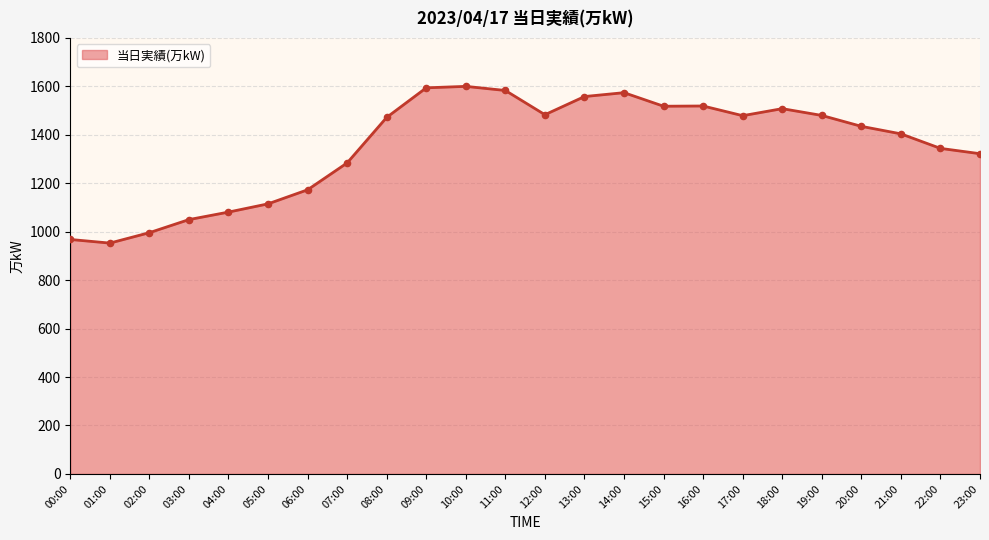

What is the ratio of the value at 16:00 to the value at 14:00?

1.0